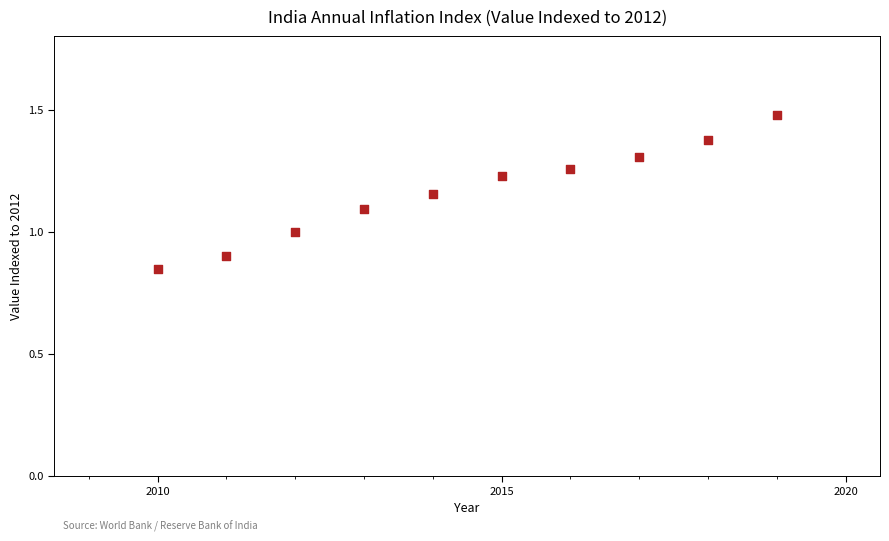

What is the average X value?

2014.5